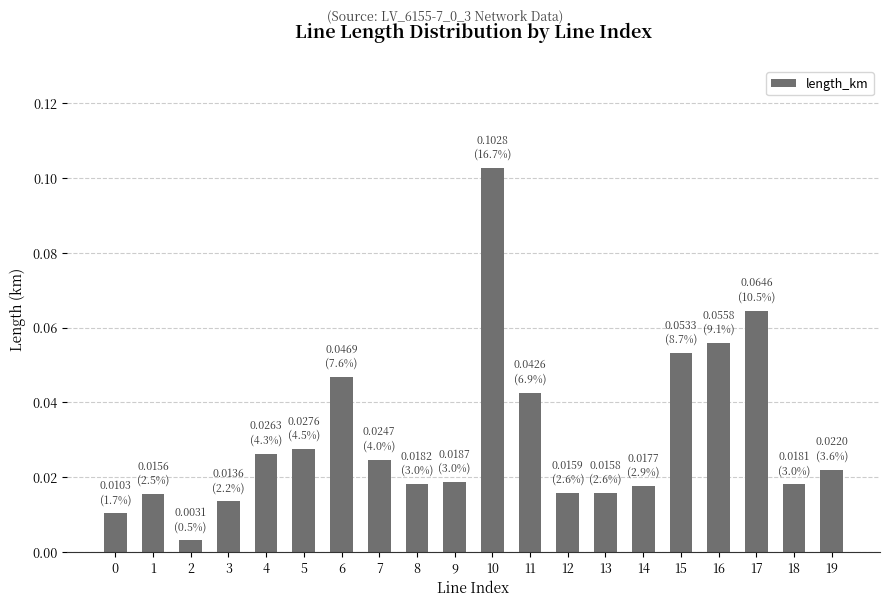

True or false: the data shows 0.0 at 17.

False